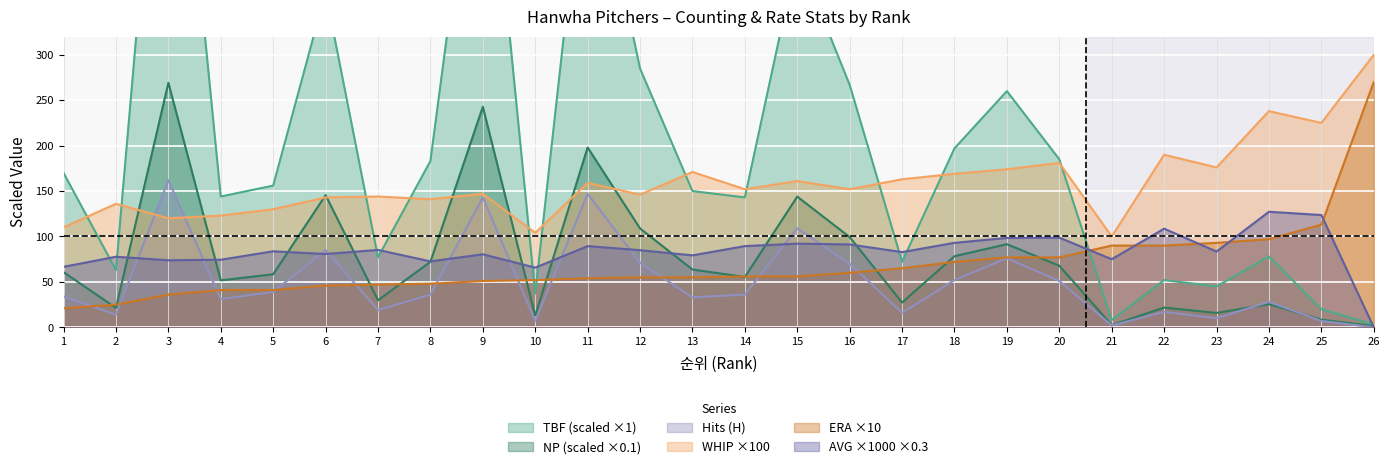

What is the sum of all WHIP_x100 values?

4155.0